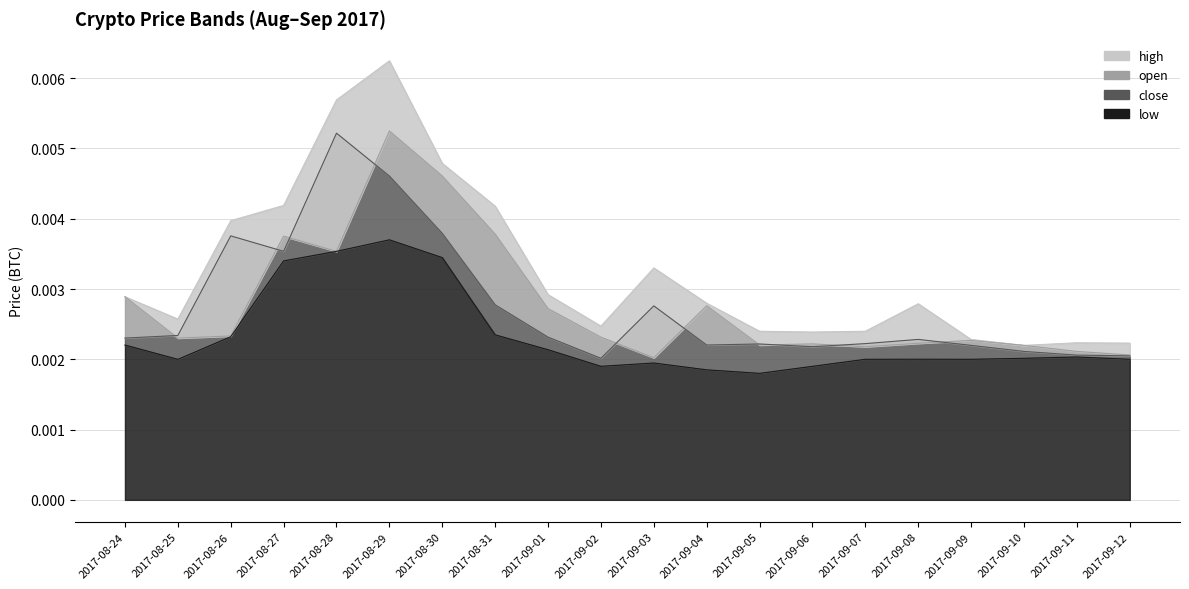

Does the chart display data point markers on the line(s)?

No